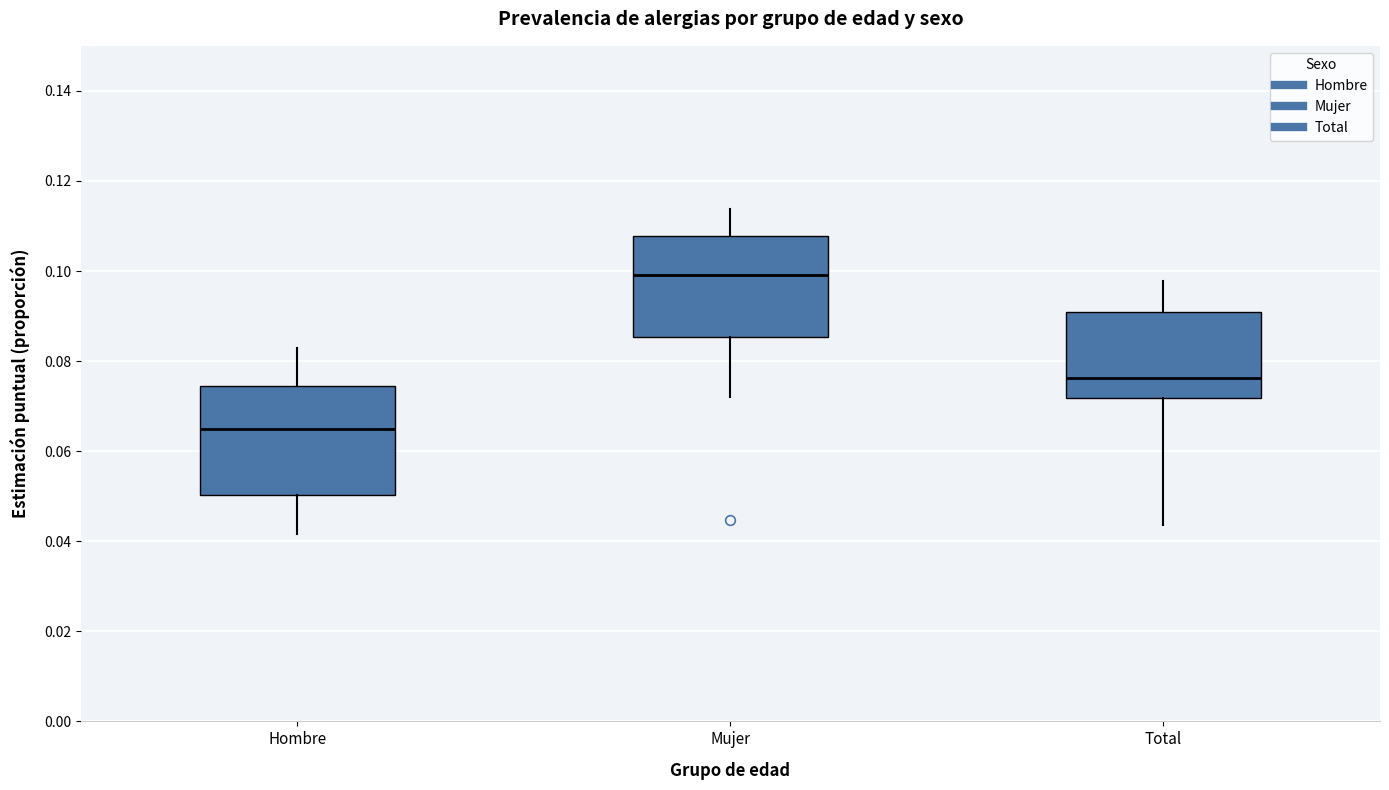

Reading left to right, transcribe this box plot: for each box, give where its median line is, the range the box spans, and where its two whiskers end, as read against the y-axis. The values are not printed on the chart, so give them approximately, as read against the axis.

Hombre: median 0.064, box 0.050 to 0.074, whiskers 0.042 to 0.082
Mujer: median 0.100, box 0.086 to 0.108, whiskers 0.072 to 0.114
Total: median 0.076, box 0.072 to 0.092, whiskers 0.044 to 0.098